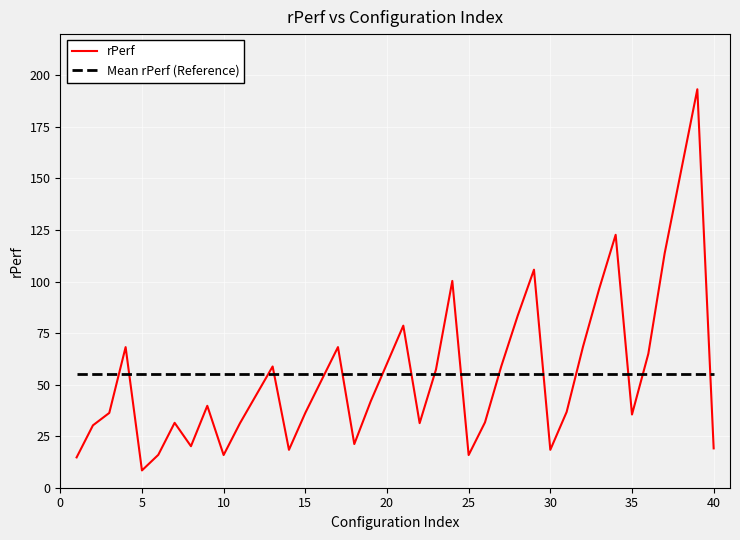

How many lines are shown in the chart?

2